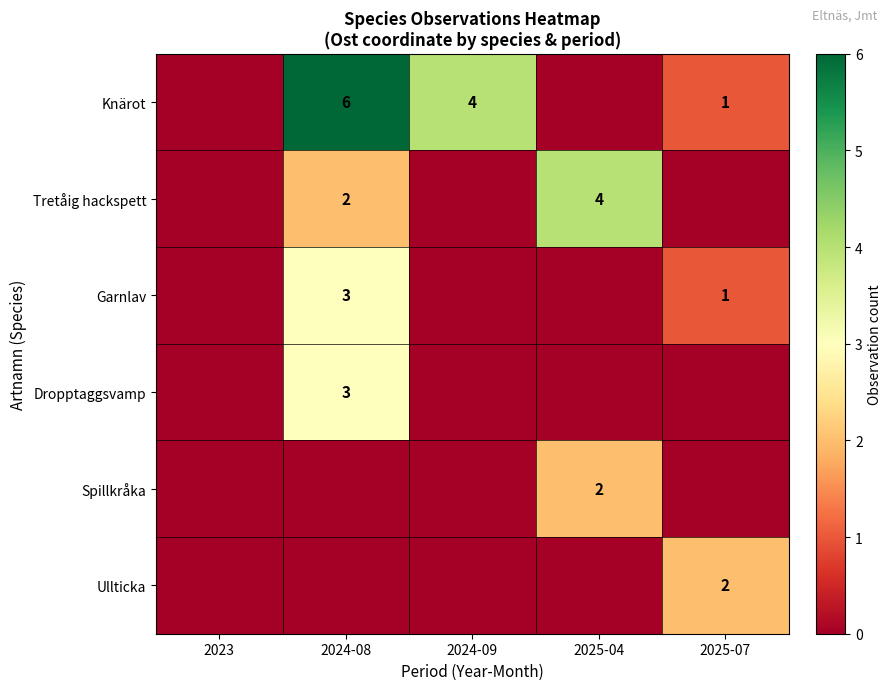

Is it true that Ullticka equals 3 at 2025-07?

False